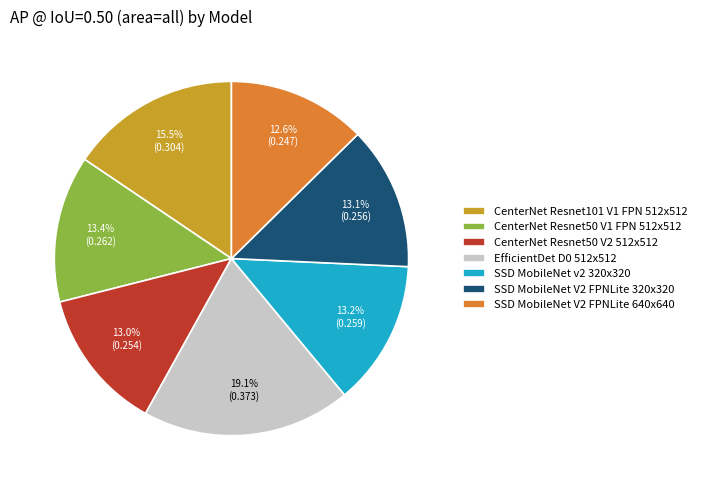

Between EfficientDet D0 512x512 and SSD MobileNet v2 320x320, which is larger?

EfficientDet D0 512x512